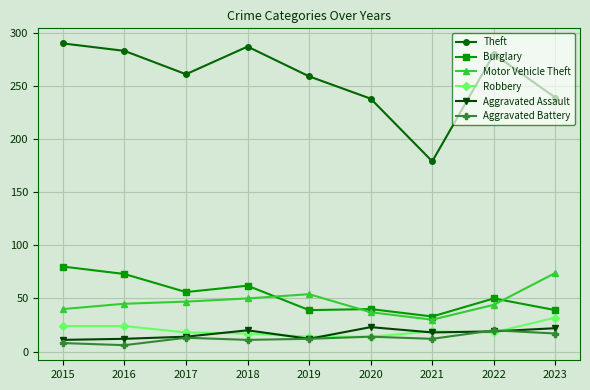

What is the difference between the maximum and minimum values in the Motor Vehicle Theft series?

44